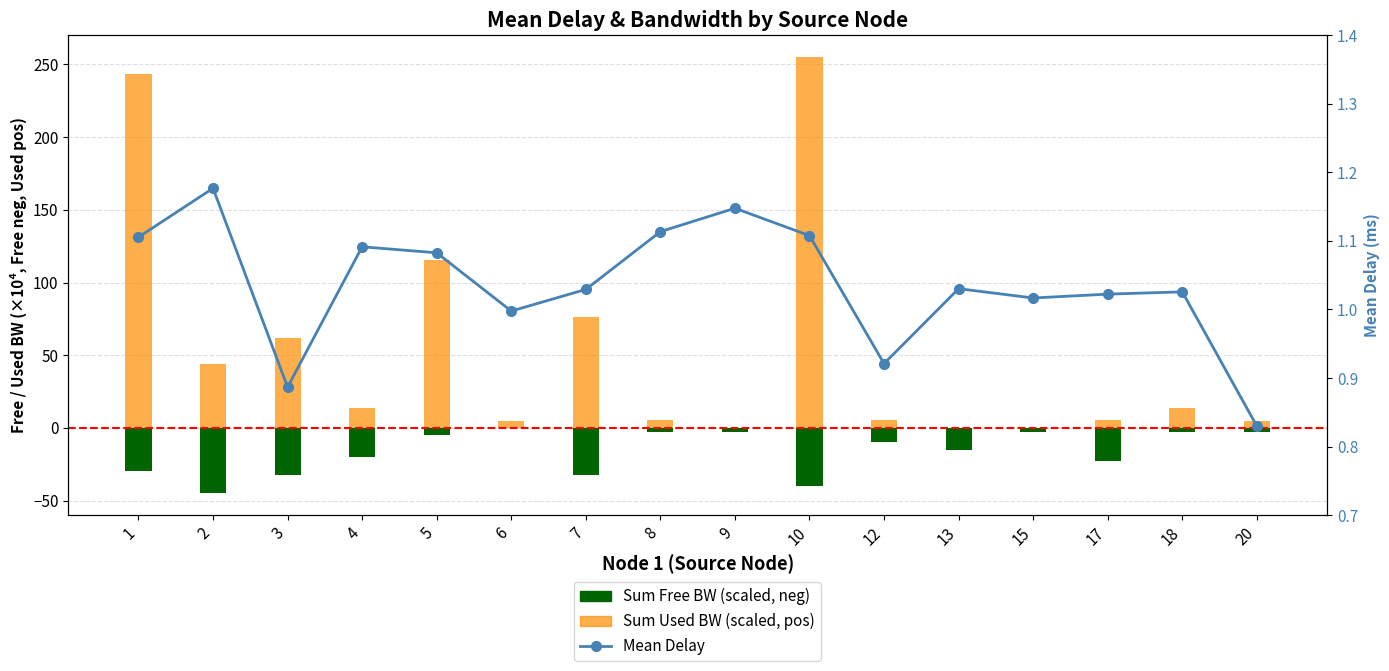

Reading left to right, what are all the values shown in this chart?

Sum Free BW (scaled, neg): -29.8	-45.0	-32.6	-20.0	-4.9	-0.3	-32.4	-2.5	-2.5	-39.8	-10.0	-15.0	-2.5	-22.5	-2.5	-2.5
Sum Used BW (scaled, pos): 243.3	43.8	61.5	13.6	115.8	5.0	76.3	5.4	0.1	255.0	5.1	0.0	0.0	5.3	13.4	4.8
Mean Delay: 1.1	1.2	0.9	1.1	1.1	1.0	1.0	1.1	1.1	1.1	0.9	1.0	1.0	1.0	1.0	0.8